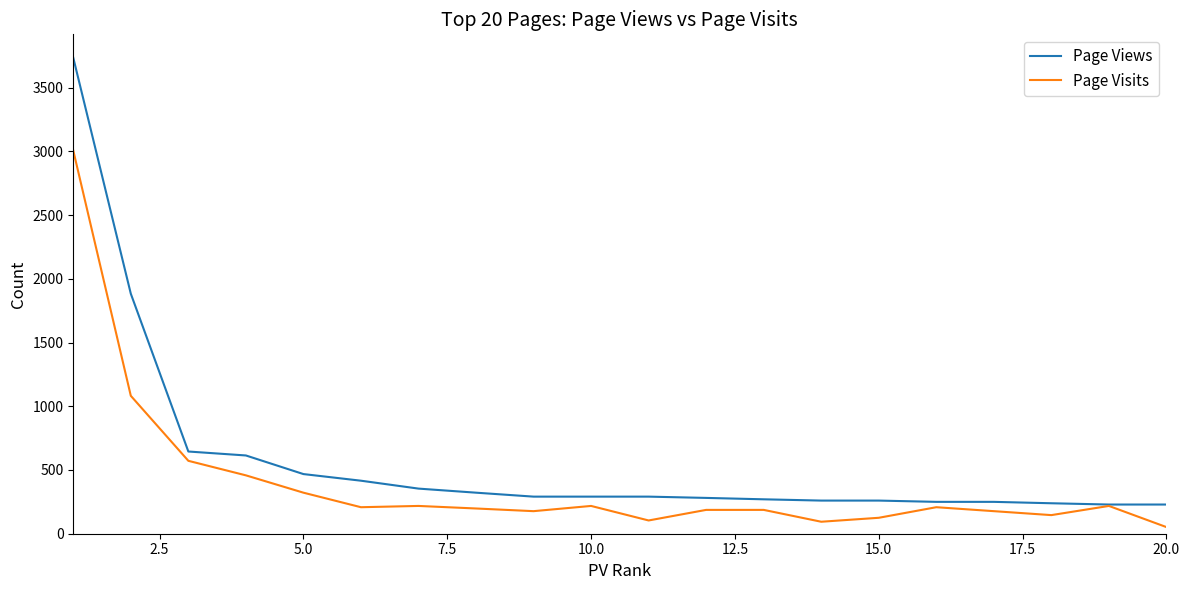

Which series has the largest total across all categories?

Page Views